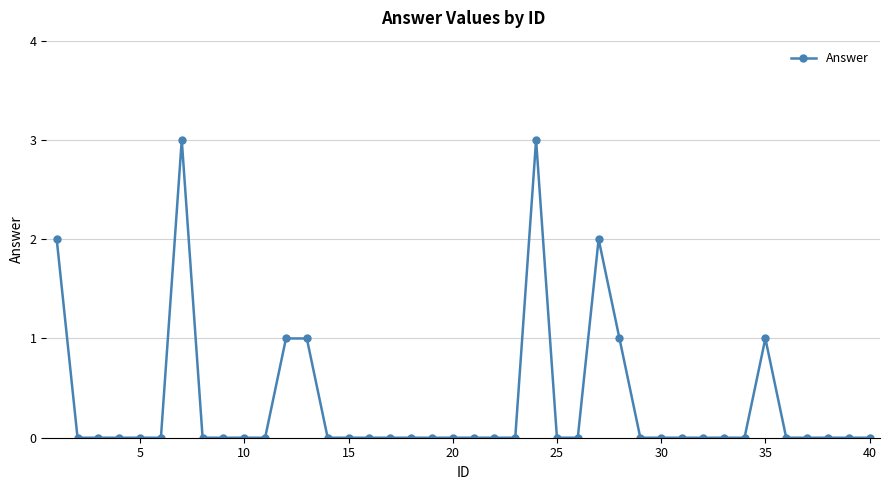

What is the greatest value displayed?

3